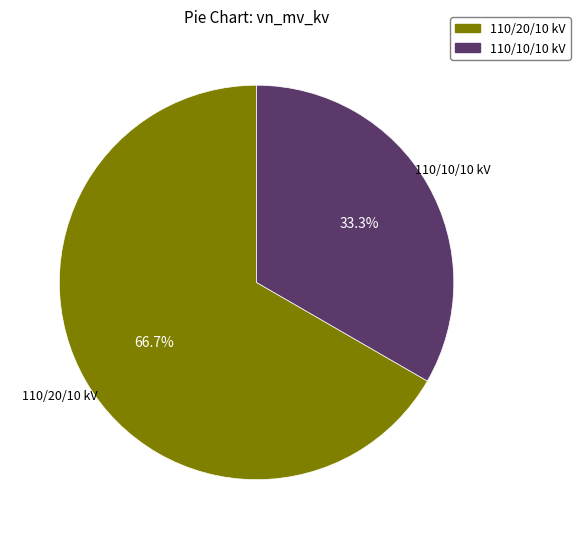

How many segments does this pie chart have?

2